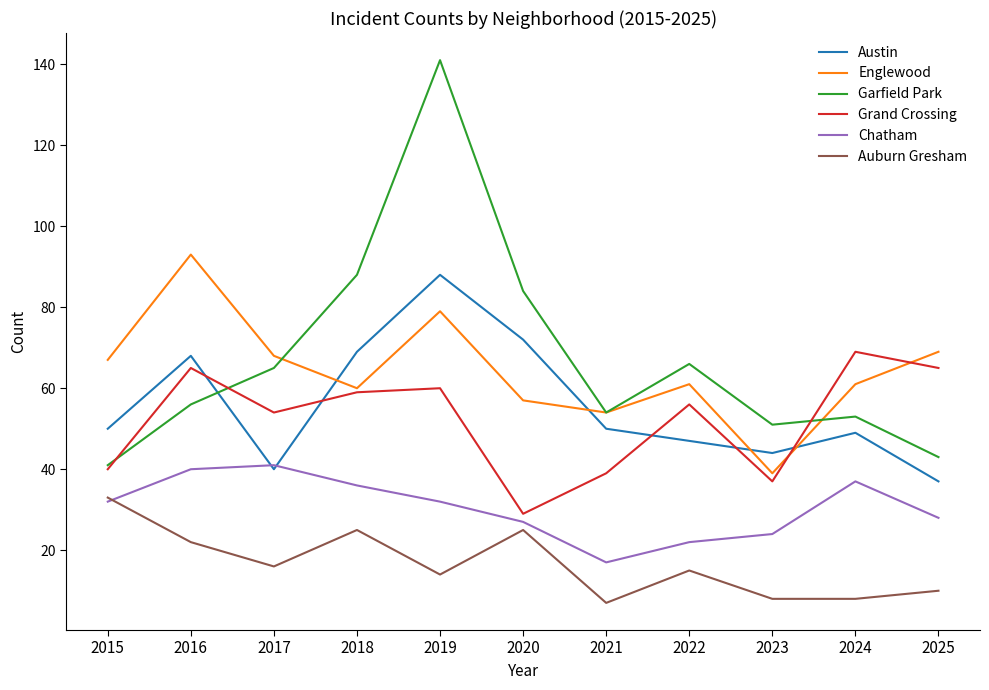

At which category does the chart reach its peak across all series?

2019